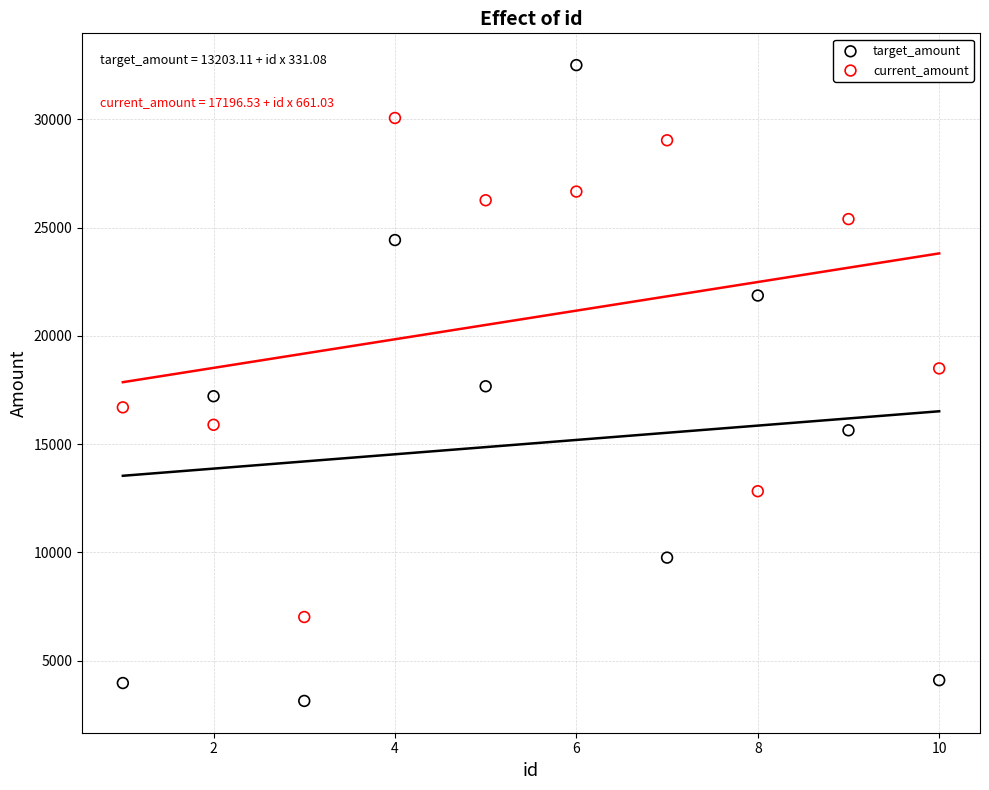

Which series contains the lowest Y value?

target_amount